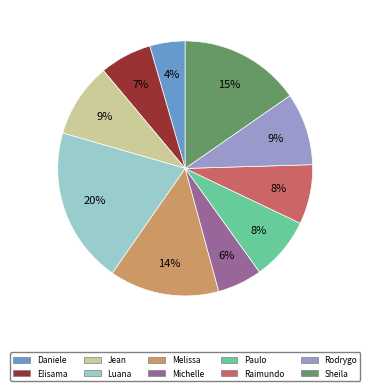

Does any single category account for the majority?

No